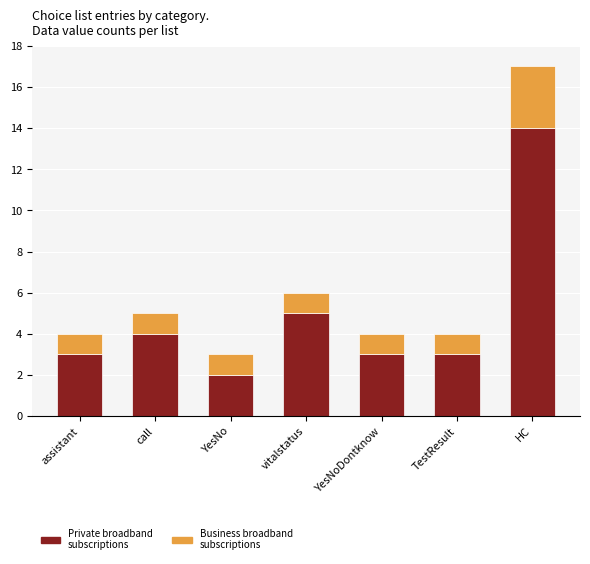

What is the difference between the second highest and minimum values in the Private broadband subscriptions series?

3